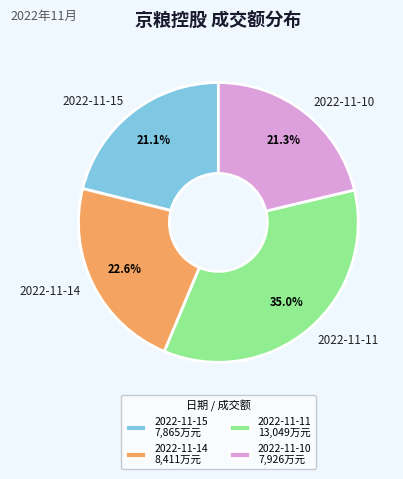

How many segments does this pie chart have?

4